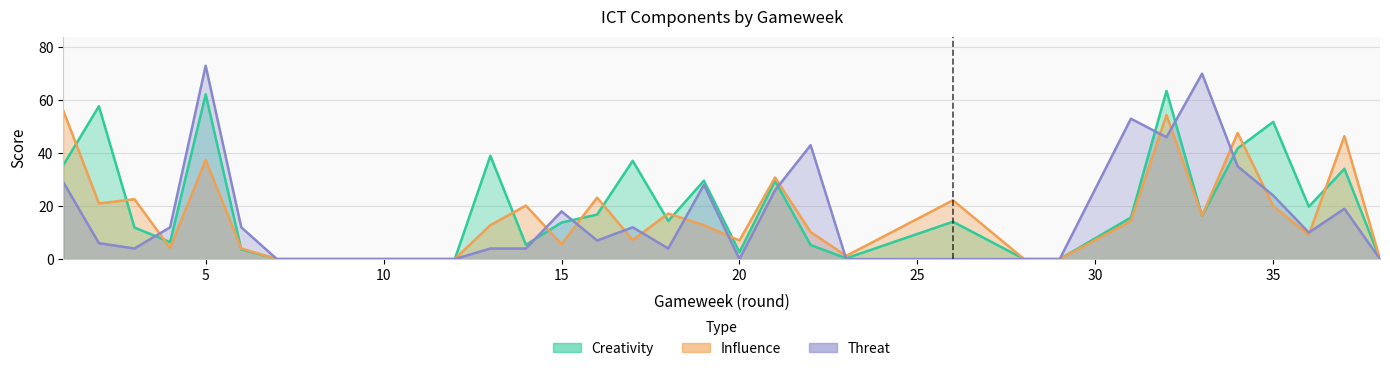

What are all the series names shown in the legend?

creativity, influence, threat